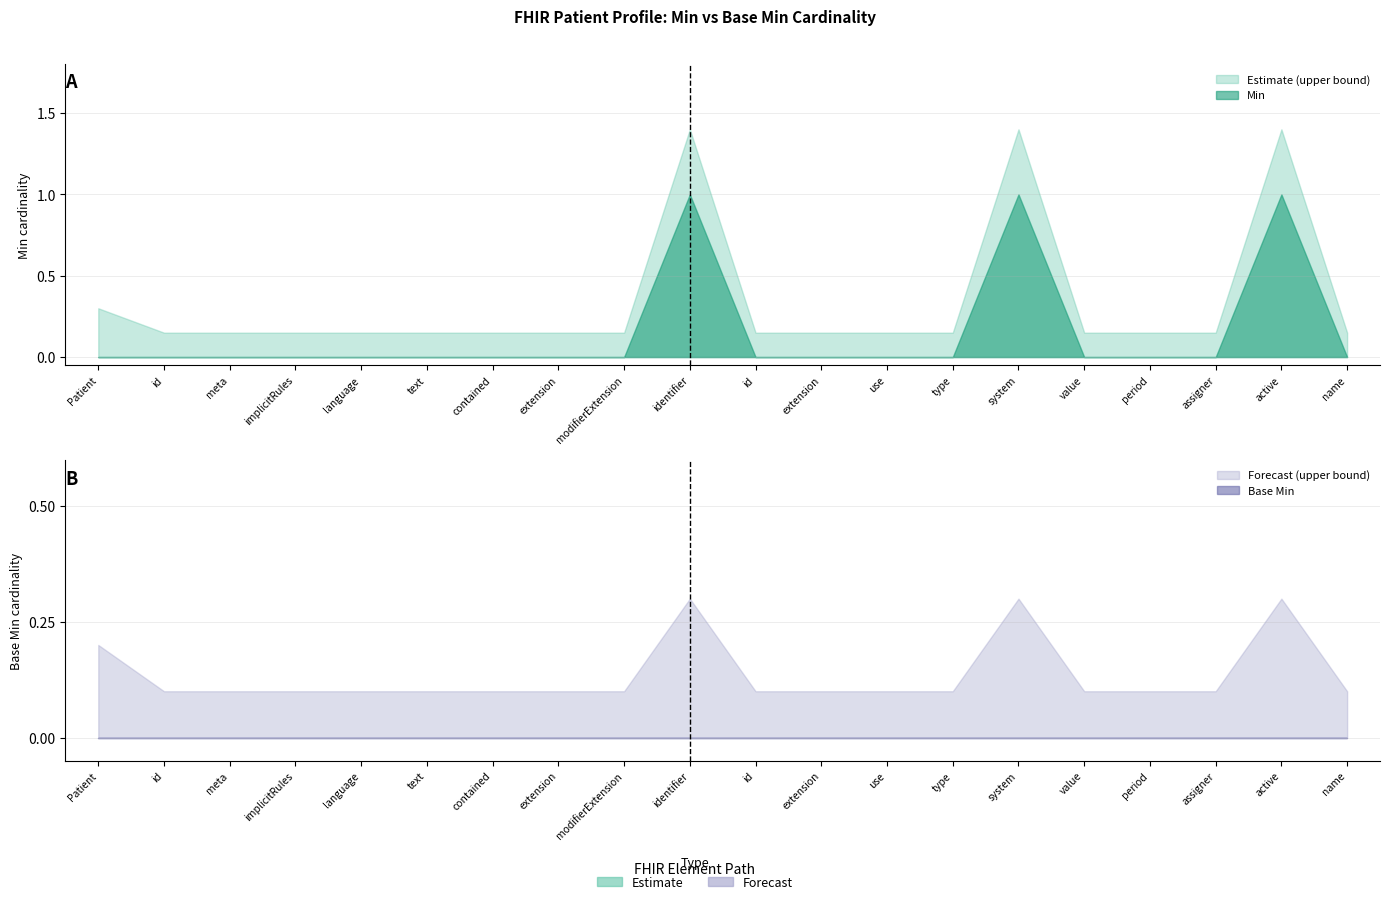

At how many categories does at least one series exceed 0?

3